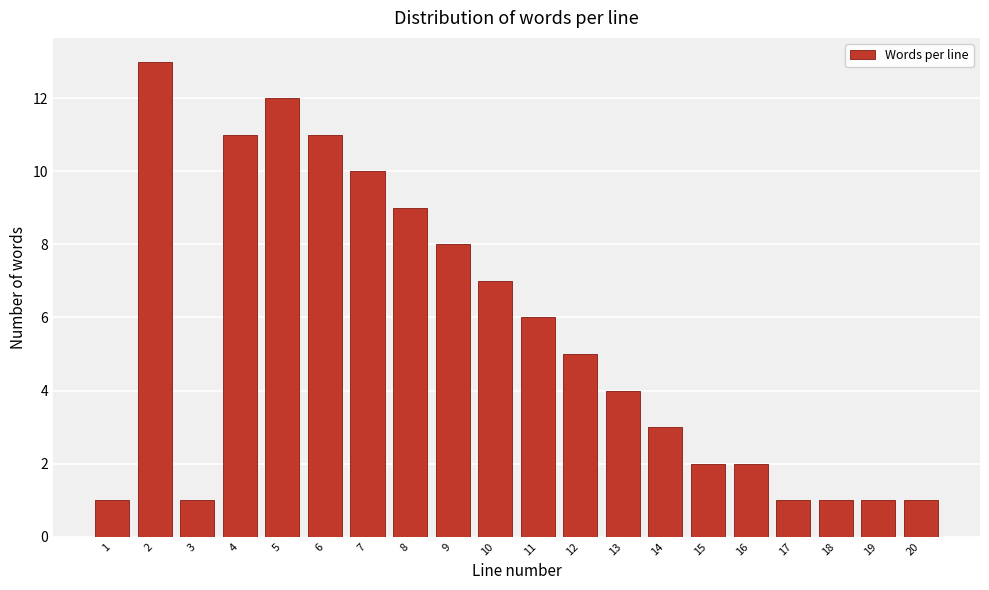

Reading right to left, extract all data points from this chart.

20=1	19=1	18=1	17=1	16=2	15=2	14=3	13=4	12=5	11=6	10=7	9=8	8=9	7=10	6=11	5=12	4=11	3=1	2=13	1=1